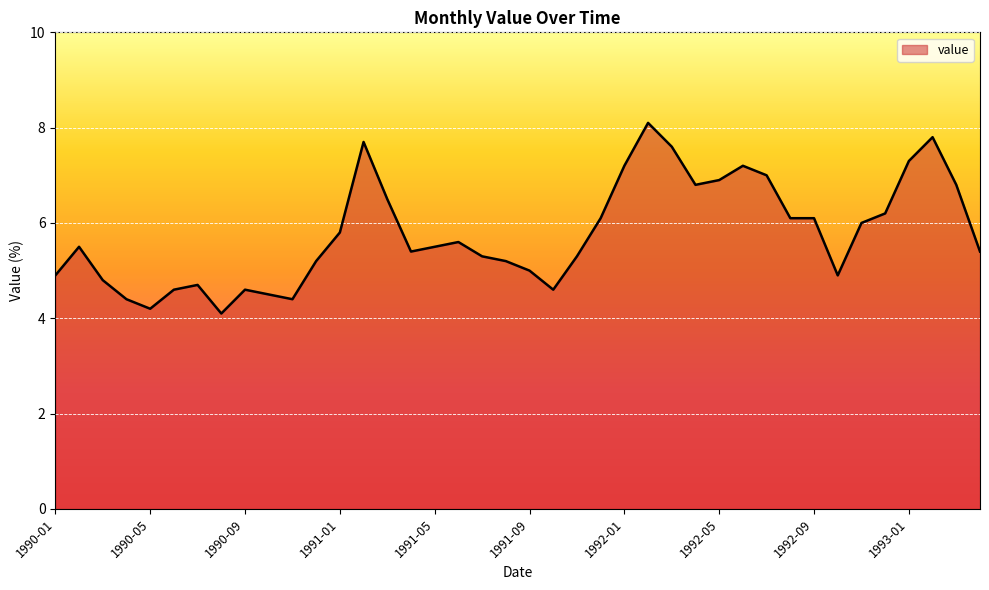

What is the minimum value shown in the chart?

4.1